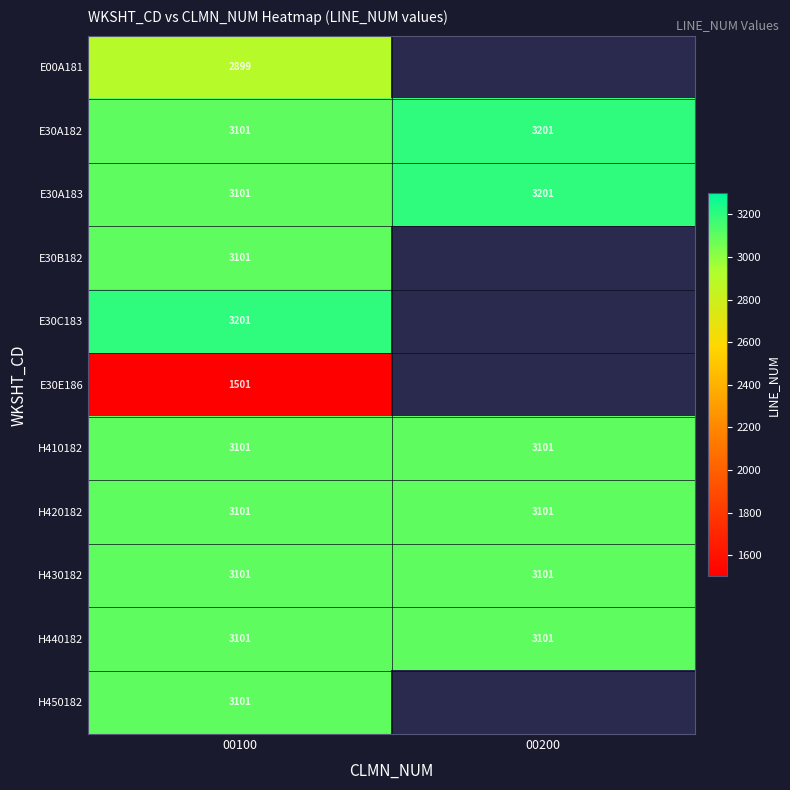

Is it true that H430182 equals 651.0 at 00200?

False